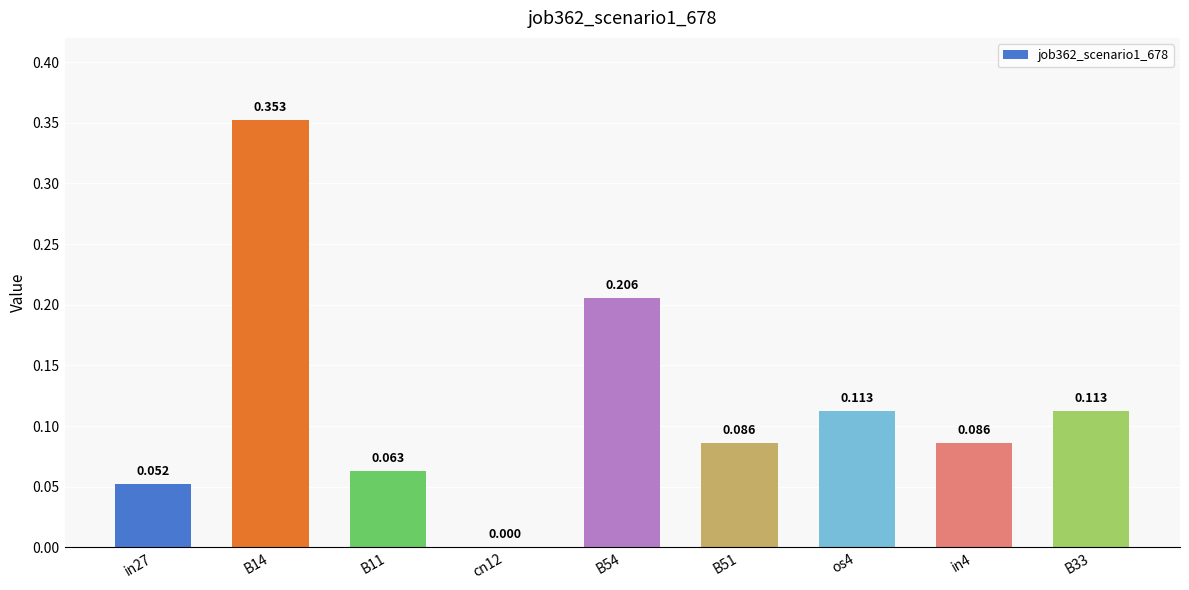

Between B14 and in27, which is larger?

B14